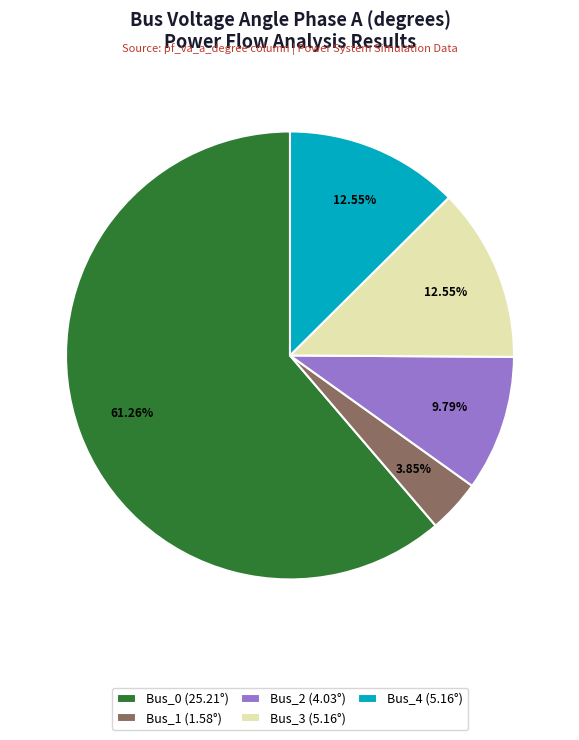

To the nearest percent, what percentage of the pie is Bus_0?

61%